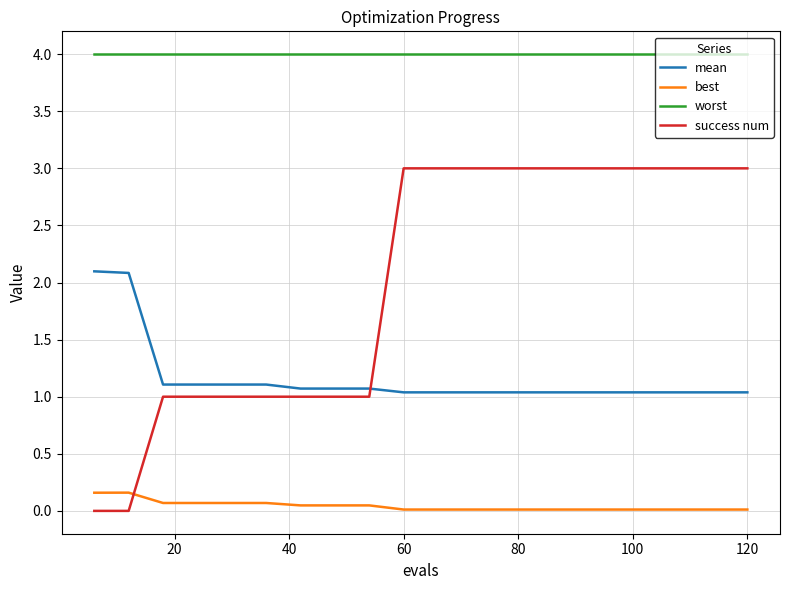

What is the highest value of the success num series?

3.0